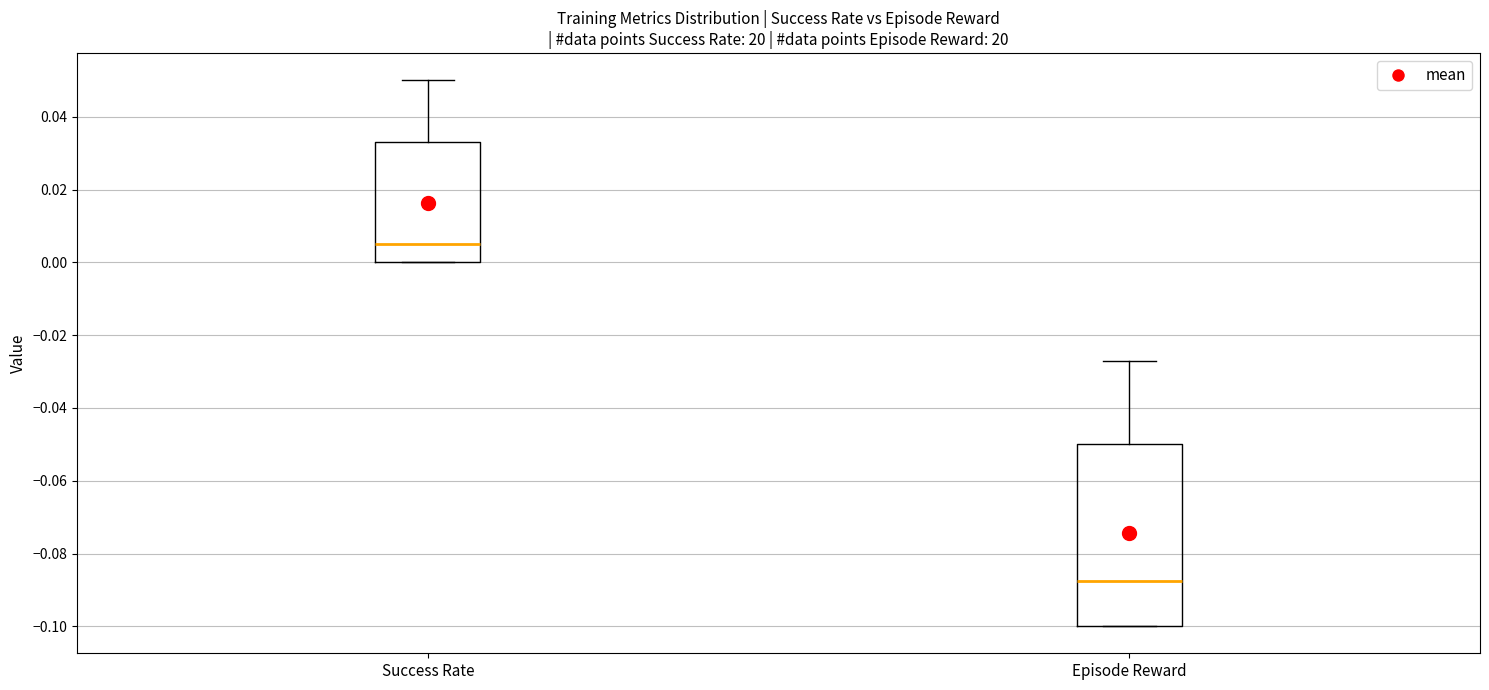

Where is the lower edge of the box for Success Rate on the y-axis? The values are not printed on the chart, so give them approximately, as read against the axis.

0.000